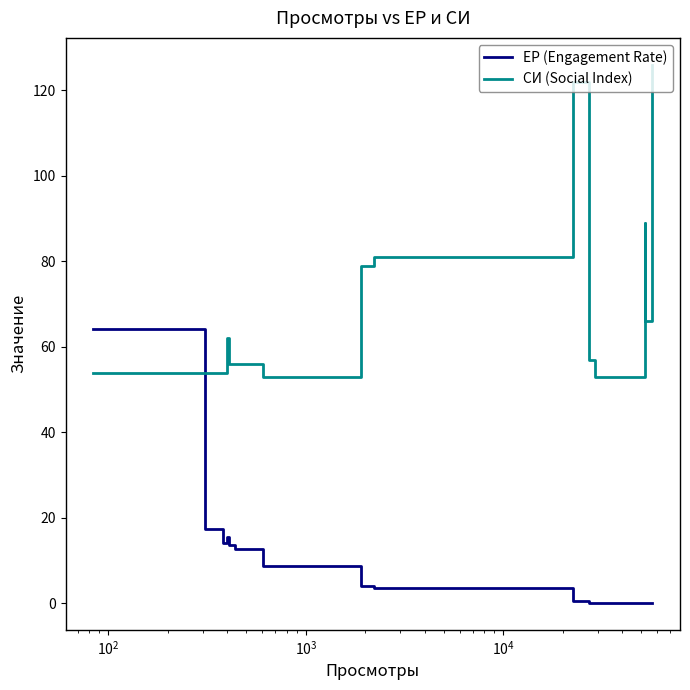

After their last crossing, which series has the higher values: ЕР (Engagement Rate) or СИ (Social Index)?

СИ (Social Index)